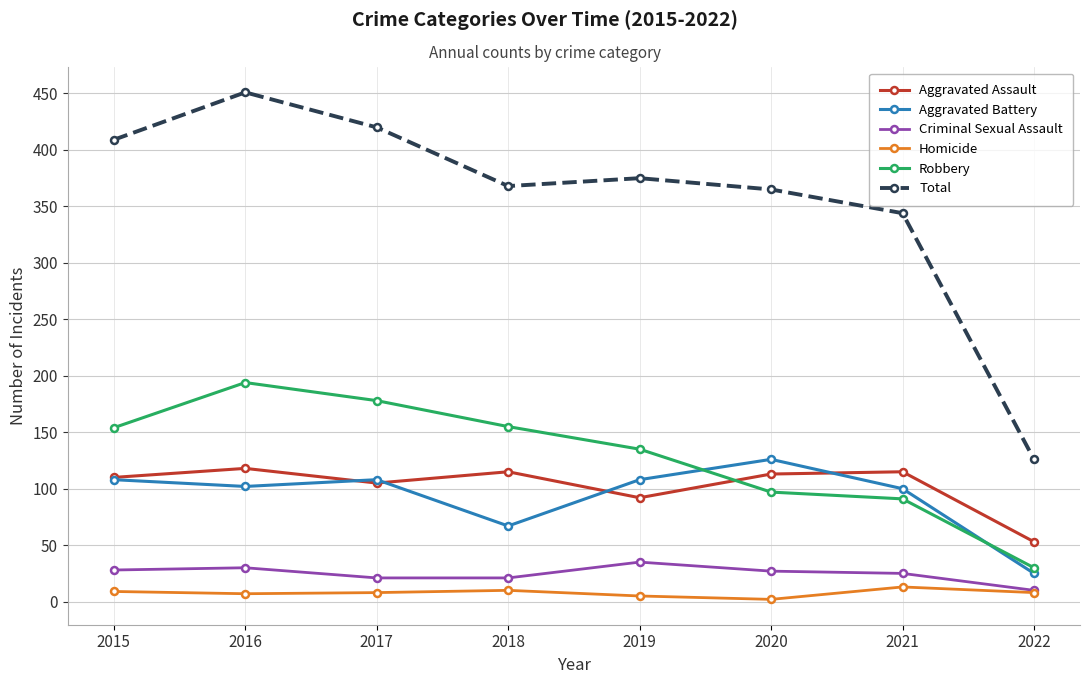

How many series are shown in this chart?

6